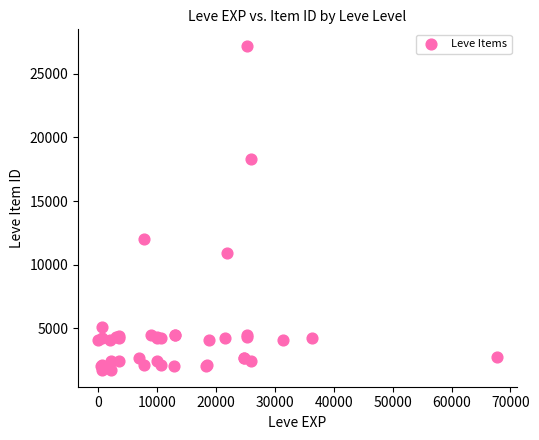

What Y value in the scatter plot is closest to 14448?

12018